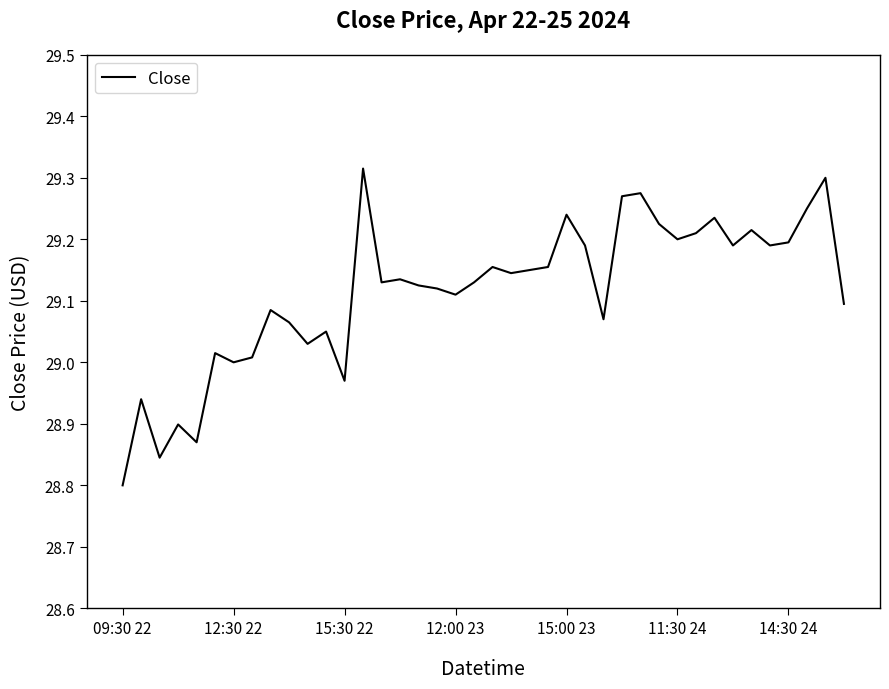

What is the difference between the maximum and minimum values?

0.5